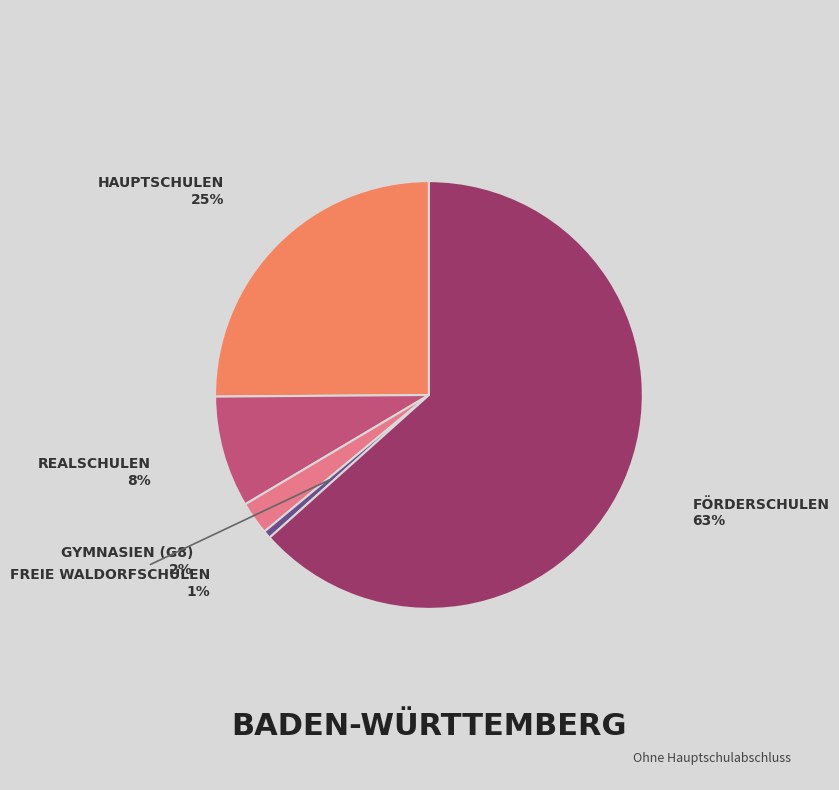

Is there a majority slice in this chart?

Yes